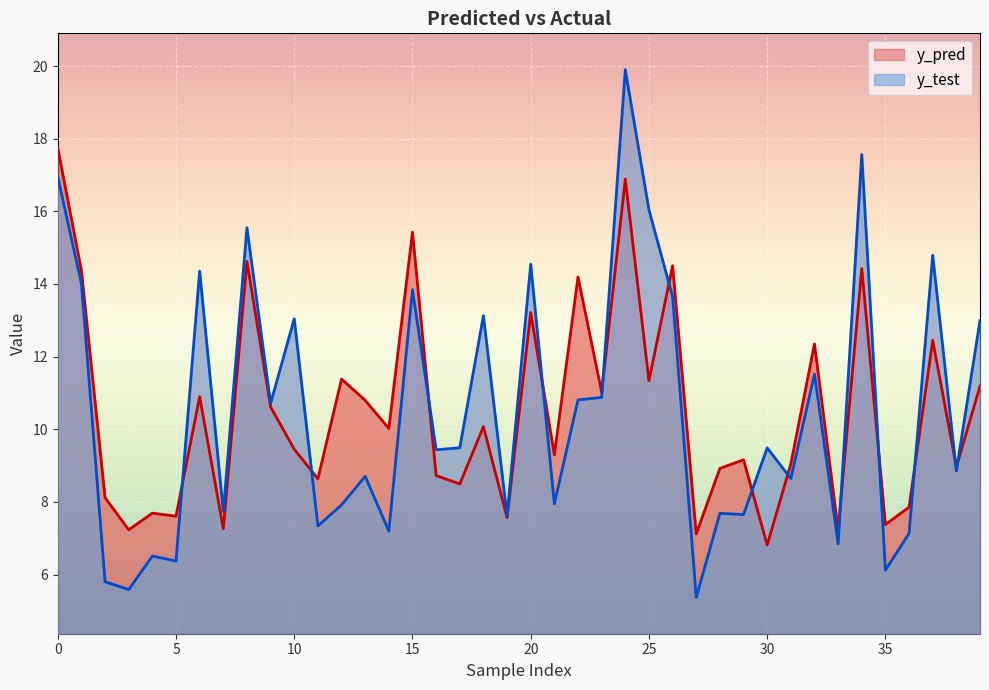

What is the highest value of the y_pred series?

17.7